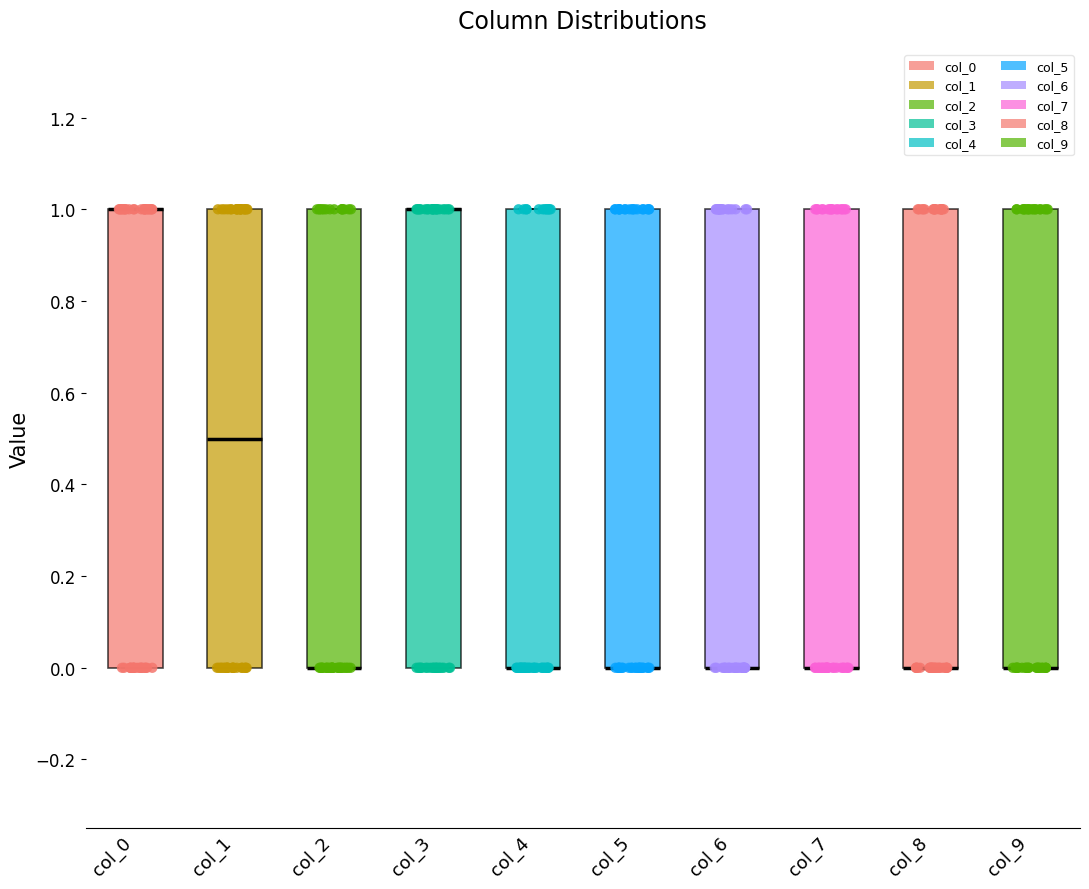

Reading left to right, read every box against the y-axis: the position of its median line, the range the box covers, and the ends of its whiskers. The values are not printed on the chart, so give them approximately, as read against the axis.

col_0: median 1.0 (drawn on the box's upper edge), box 0.0 to 1.0, whiskers 0.0 to 1.0
col_1: median 0.5, box 0.0 to 1.0, whiskers 0.0 to 1.0
col_2: median 0.0 (drawn on the box's lower edge), box 0.0 to 1.0, whiskers 0.0 to 1.0
col_3: median 1.0 (drawn on the box's upper edge), box 0.0 to 1.0, whiskers 0.0 to 1.0
col_4: median 0.0 (drawn on the box's lower edge), box 0.0 to 1.0, whiskers 0.0 to 1.0
col_5: median 0.0 (drawn on the box's lower edge), box 0.0 to 1.0, whiskers 0.0 to 1.0
col_6: median 0.0 (drawn on the box's lower edge), box 0.0 to 1.0, whiskers 0.0 to 1.0
col_7: median 0.0 (drawn on the box's lower edge), box 0.0 to 1.0, whiskers 0.0 to 1.0
col_8: median 0.0 (drawn on the box's lower edge), box 0.0 to 1.0, whiskers 0.0 to 1.0
col_9: median 0.0 (drawn on the box's lower edge), box 0.0 to 1.0, whiskers 0.0 to 1.0